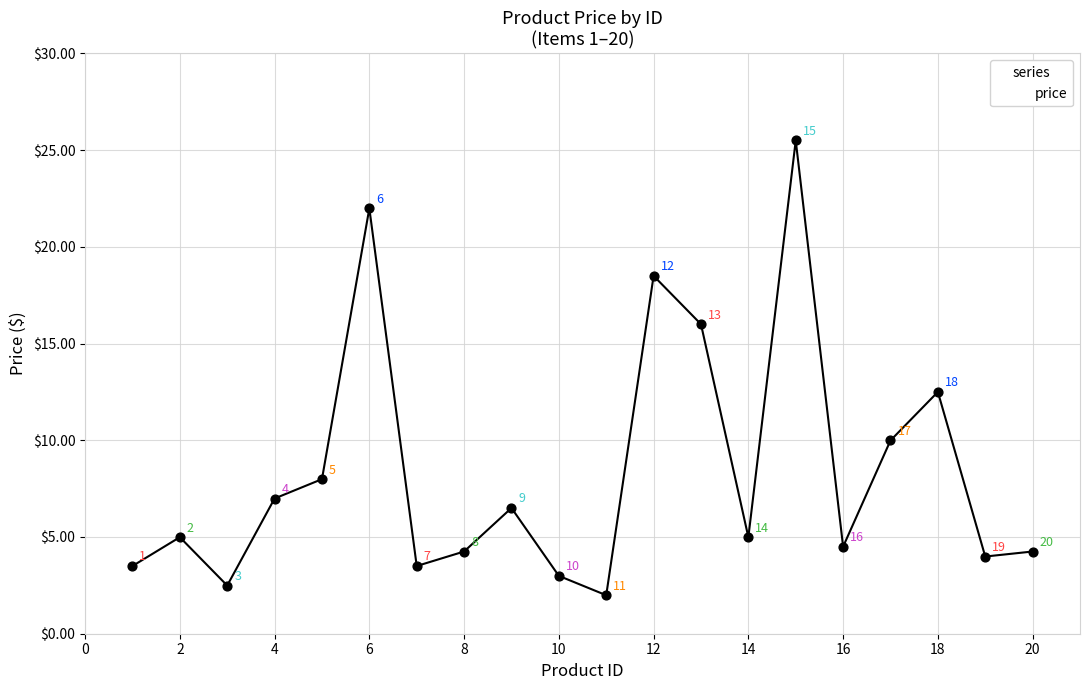

What is the maximum value shown in the chart?

25.5